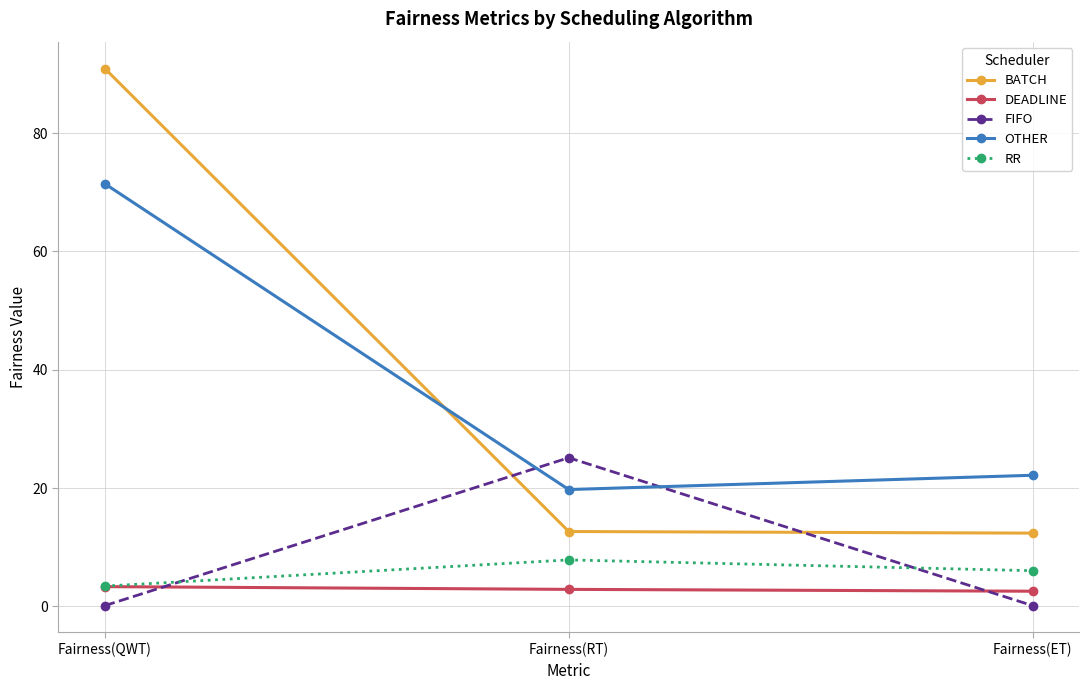

At which label does OTHER reach its minimum?

Fairness(RT)